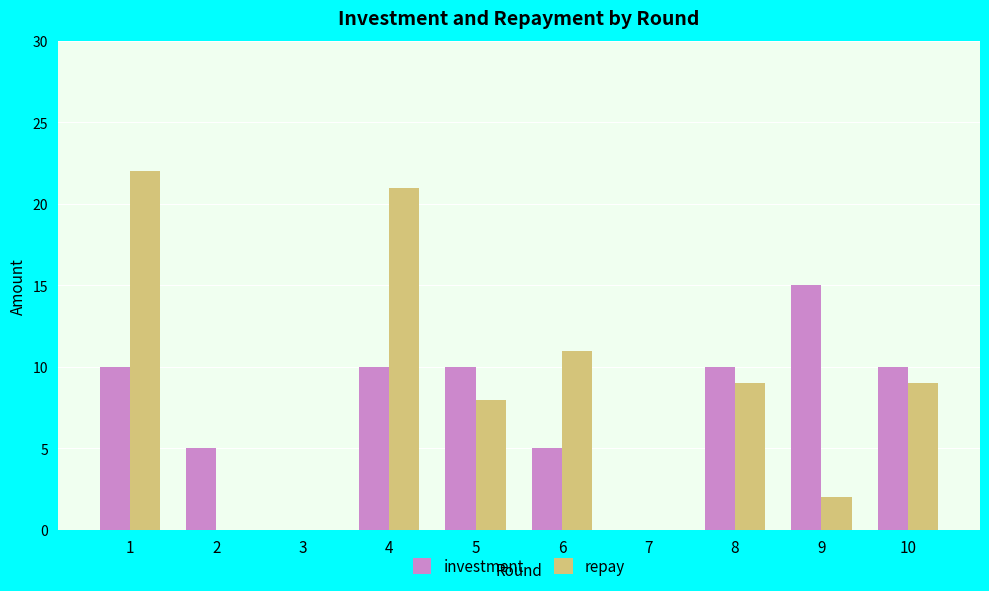

True or false: investment has a value of -7 at 3.

False